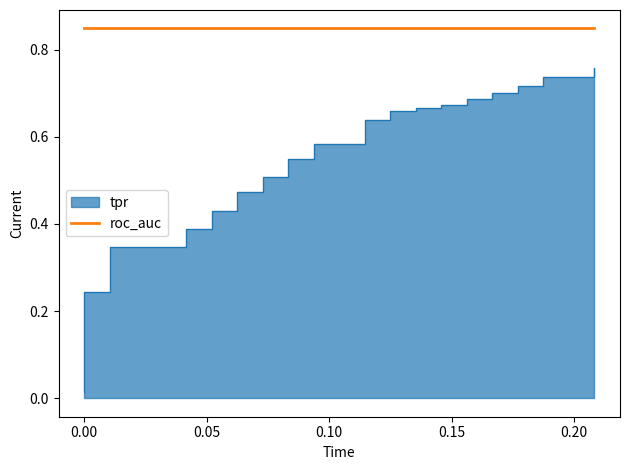

The value at 0.1458333333333333 is 1.1. True or false?

False